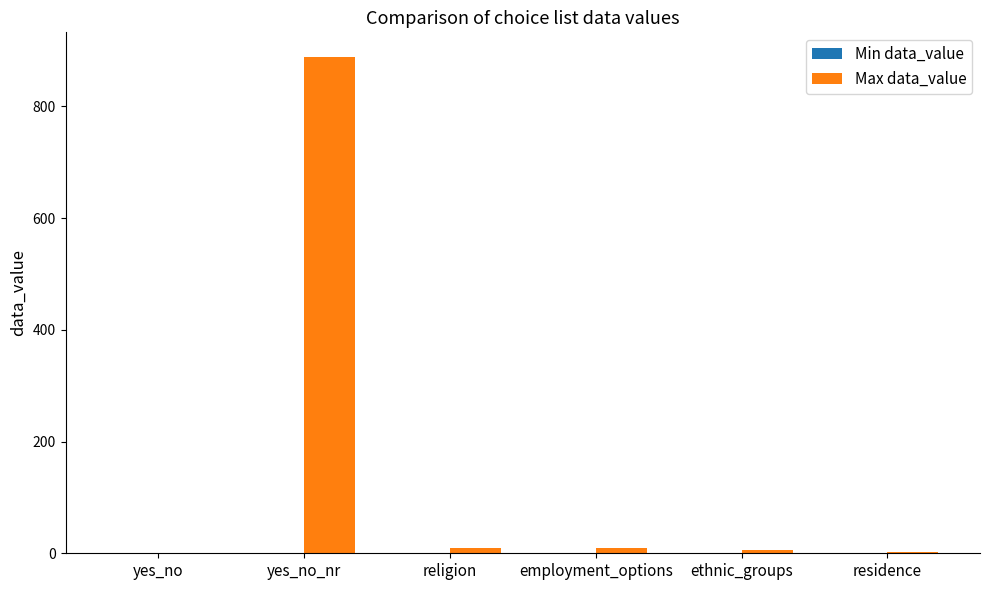

What is the maximum value shown in the chart?

888